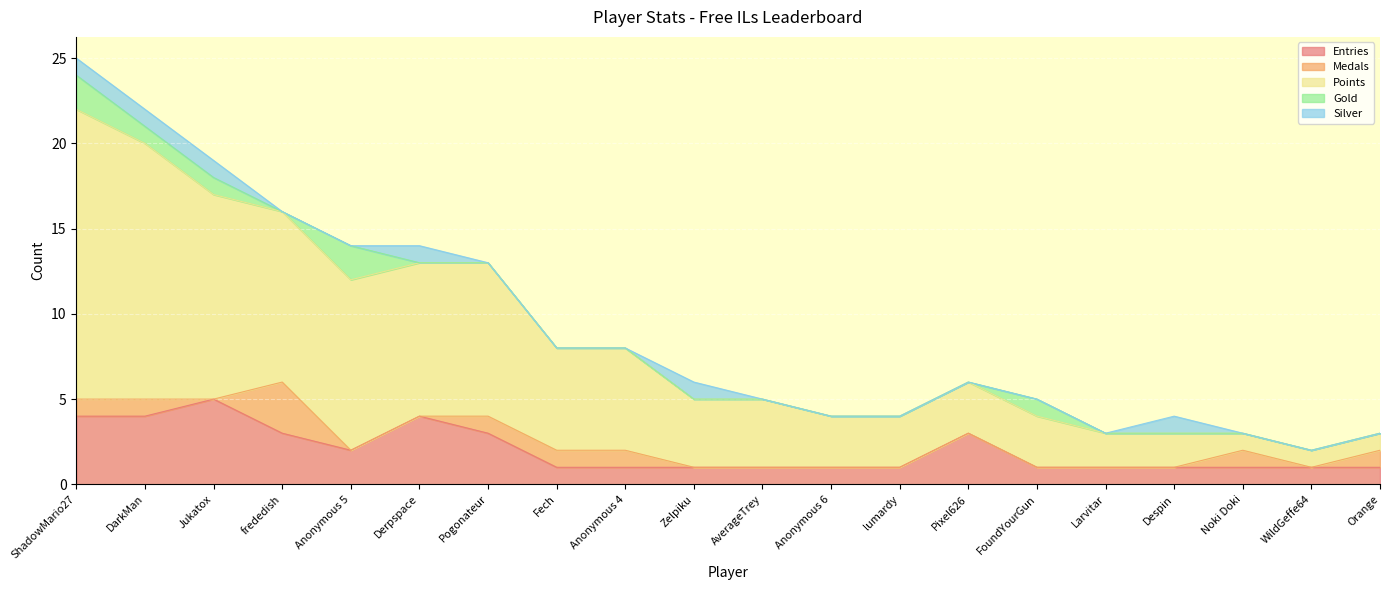

Is it true that Points equals 1 at Despin?

False